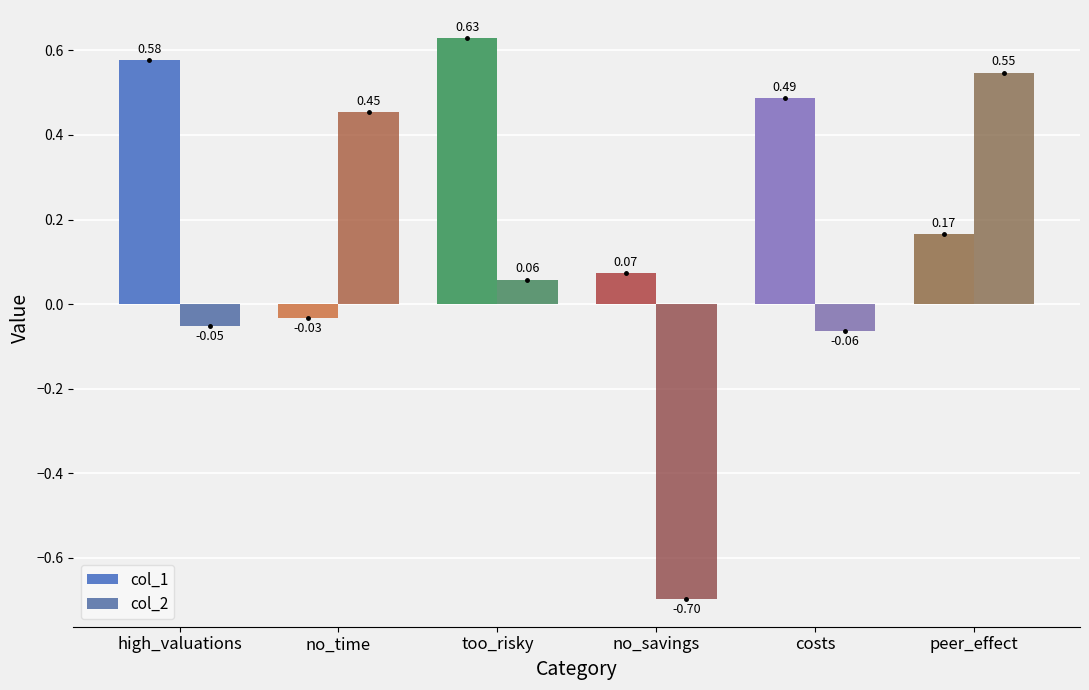

What is the label of the 5th bar from the left?

costs